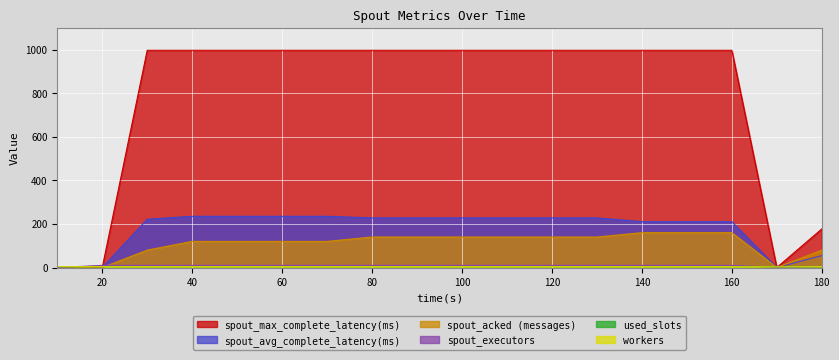

How many lines are shown in the chart?

6